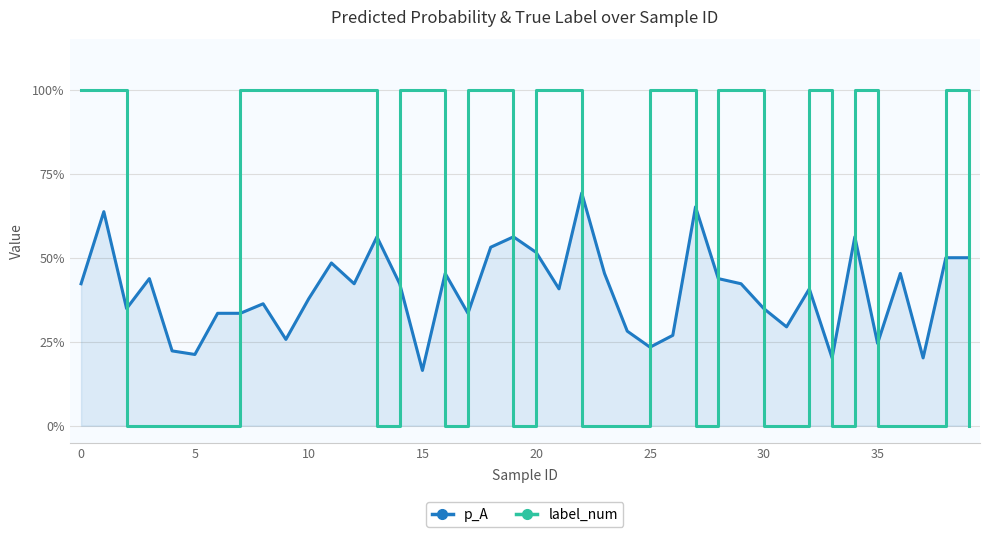

True or false: p_A has more than 1 interior local peaks.

True